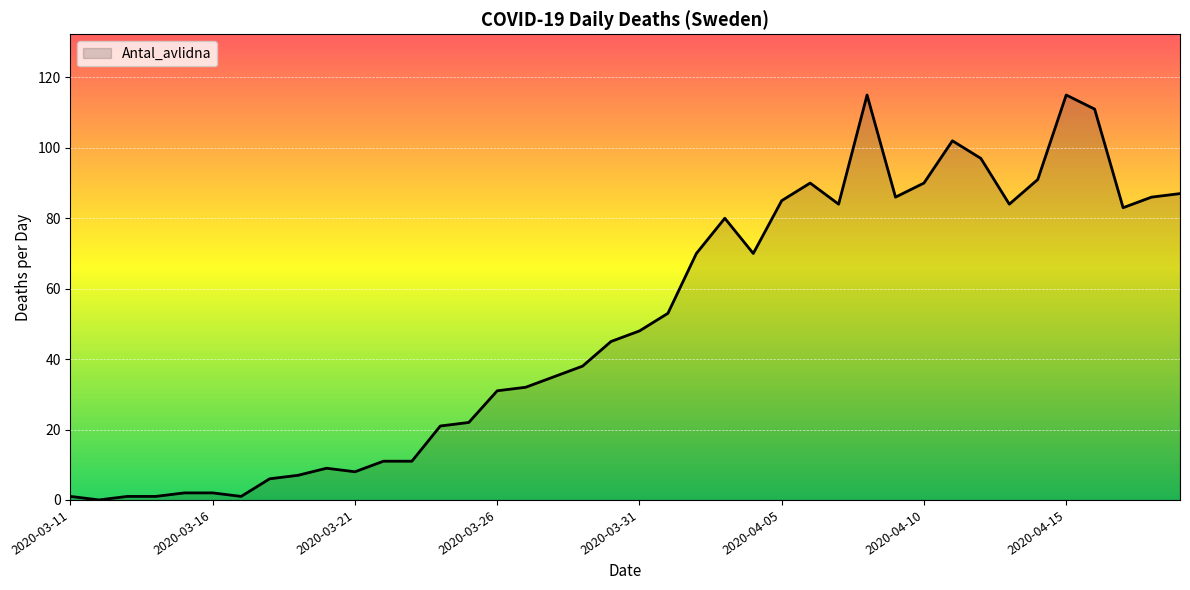

What is the difference between the maximum and minimum values?

115